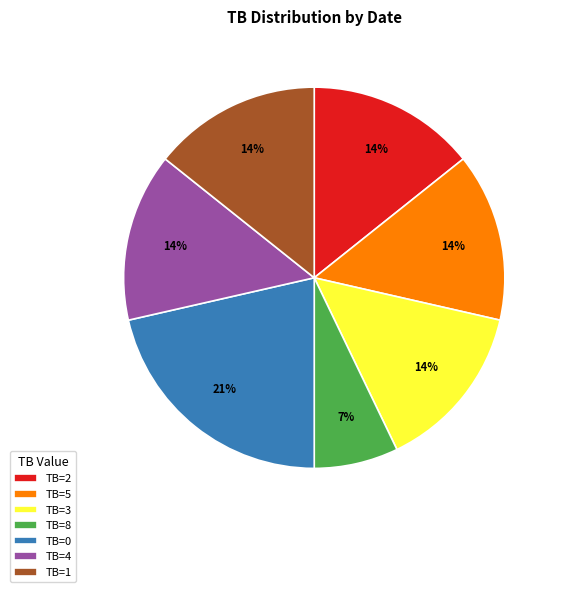

Do TB=5 and TB=0 together represent more than half of the pie?

No